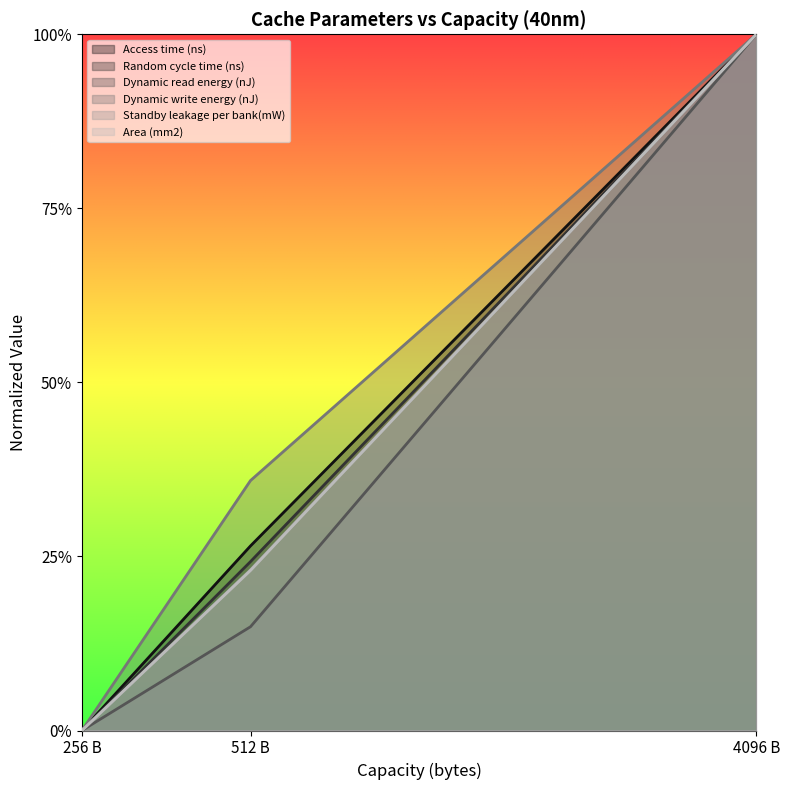

Is it true that Dynamic write energy (nJ) equals 0.4 at 512?

False